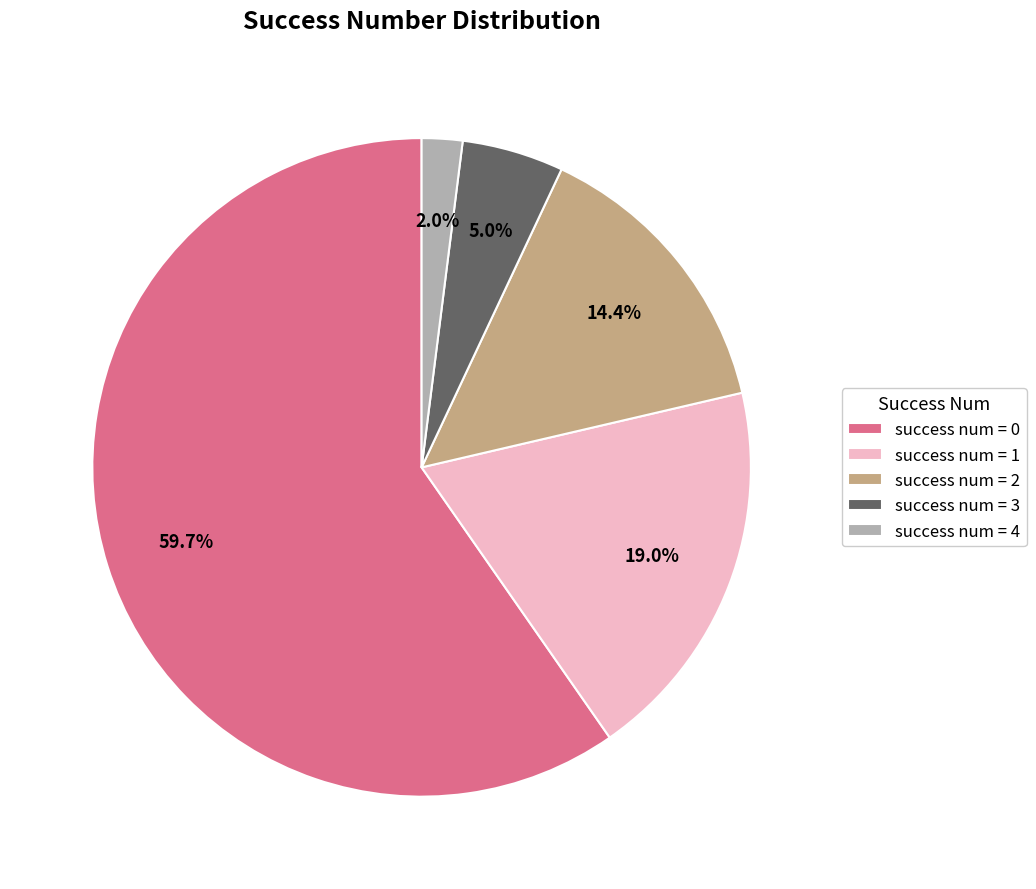

Which slice is the smallest?

success num = 4